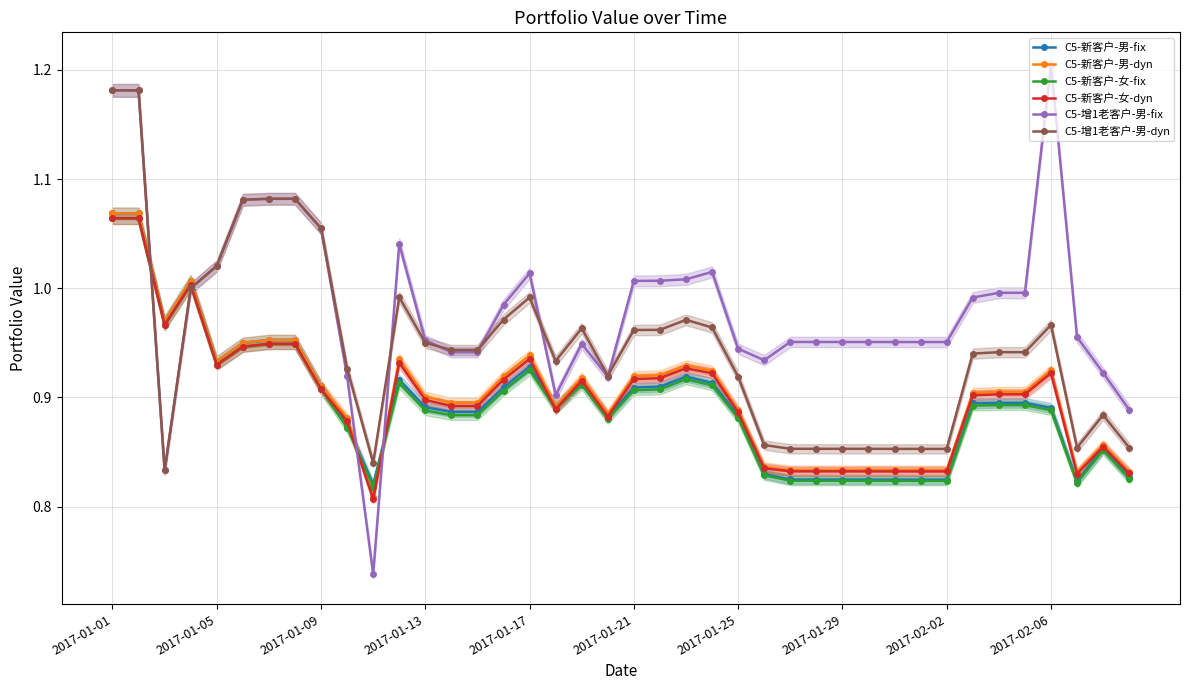

Is it true that C5-增1老客户-男-fix equals 1.6 at 2017-02-02?

False